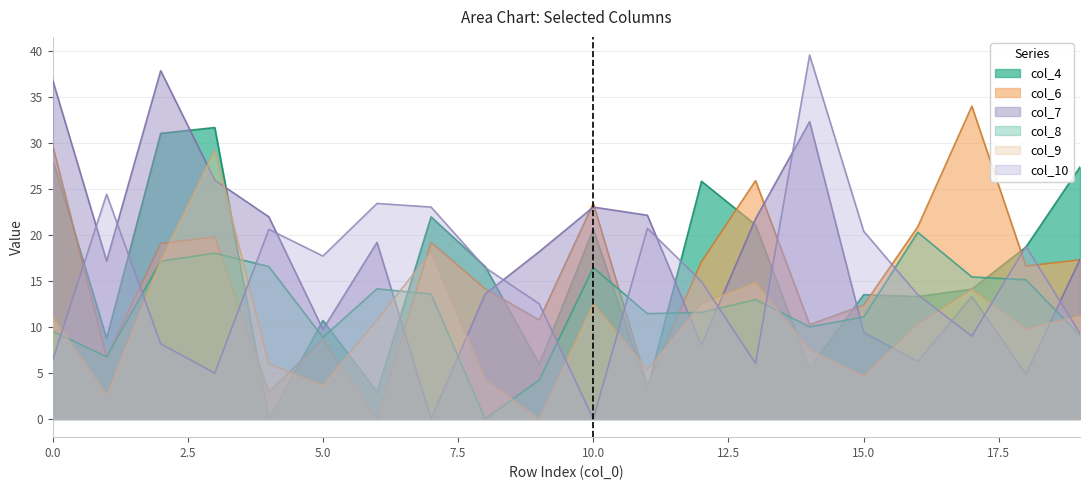

True or false: col_6 and col_7 cross at least once.

True